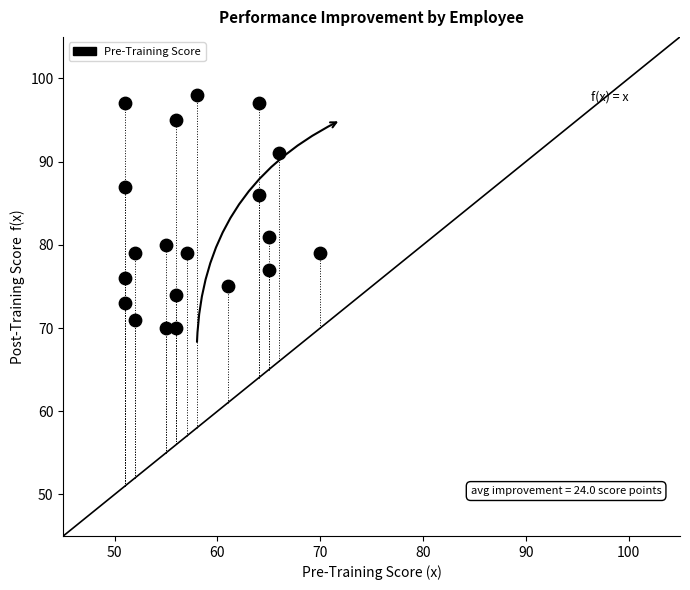

What Y value in the scatter plot is closest to 84?

86